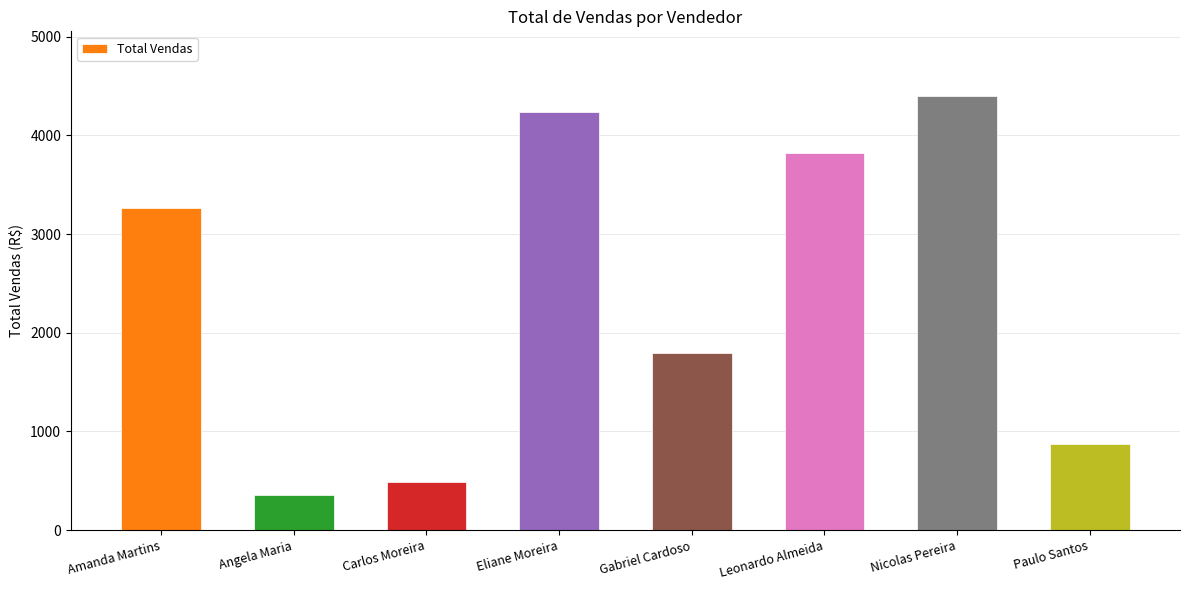

What is the sum of the values at Carlos Moreira and Paulo Santos?

1366.8